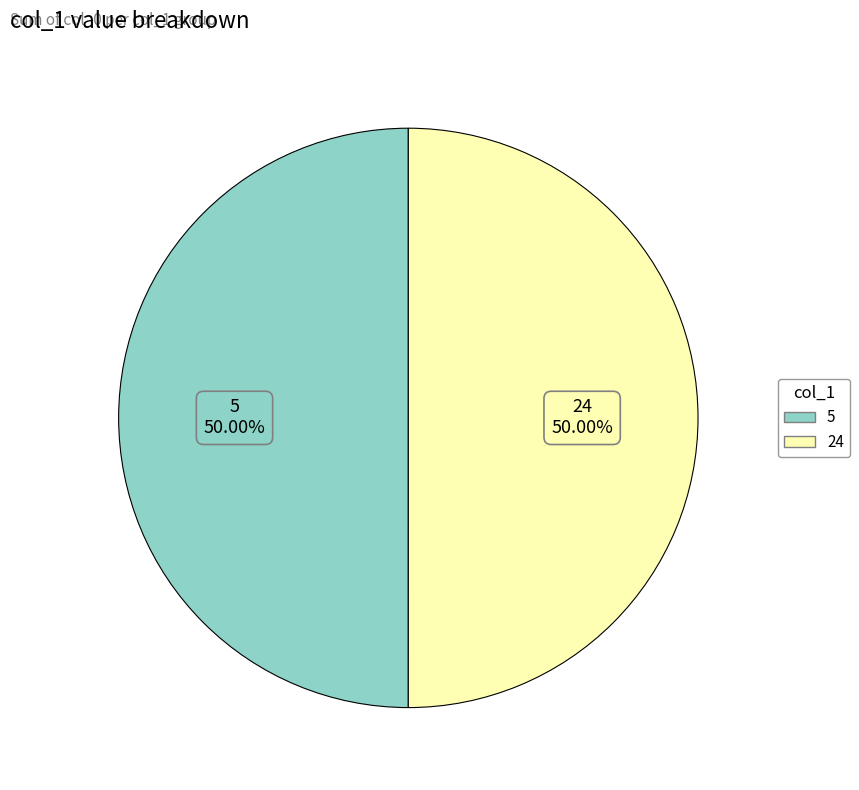

Approximately how many times larger is the value at 5 compared to 24?

1.0